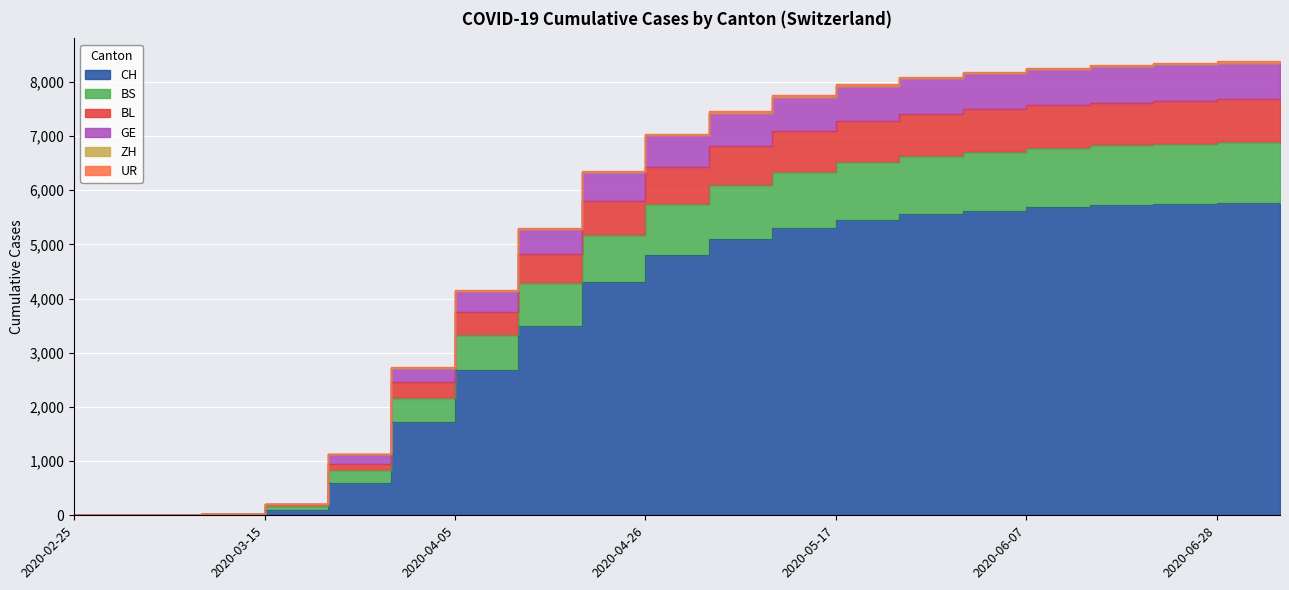

Is it true that BS equals 12891 at 2020-06-07?

False